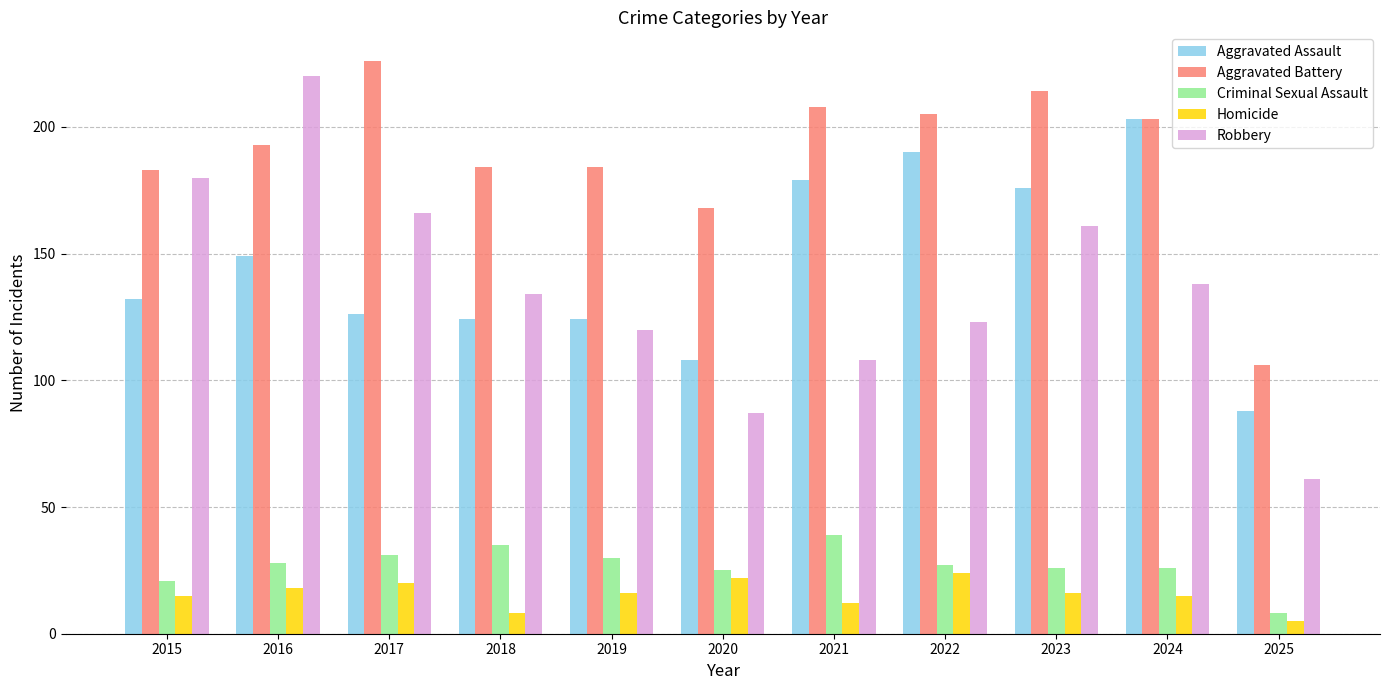

Reading right to left, what are all the values shown in this chart?

Aggravated Assault: 2025=88	2024=203	2023=176	2022=190	2021=179	2020=108	2019=124	2018=124	2017=126	2016=149	2015=132
Aggravated Battery: 2025=106	2024=203	2023=214	2022=205	2021=208	2020=168	2019=184	2018=184	2017=226	2016=193	2015=183
Criminal Sexual Assault: 2025=8	2024=26	2023=26	2022=27	2021=39	2020=25	2019=30	2018=35	2017=31	2016=28	2015=21
Homicide: 2025=5	2024=15	2023=16	2022=24	2021=12	2020=22	2019=16	2018=8	2017=20	2016=18	2015=15
Robbery: 2025=61	2024=138	2023=161	2022=123	2021=108	2020=87	2019=120	2018=134	2017=166	2016=220	2015=180